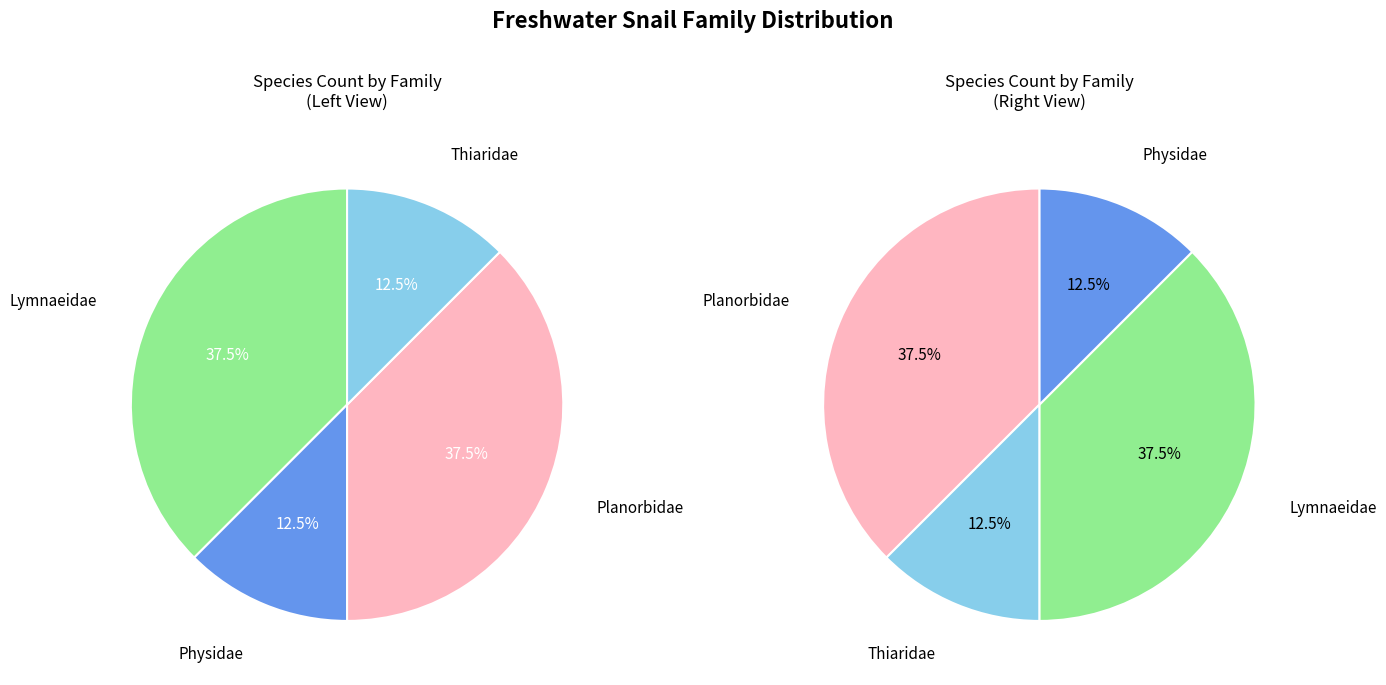

Does any single category account for the majority?

No